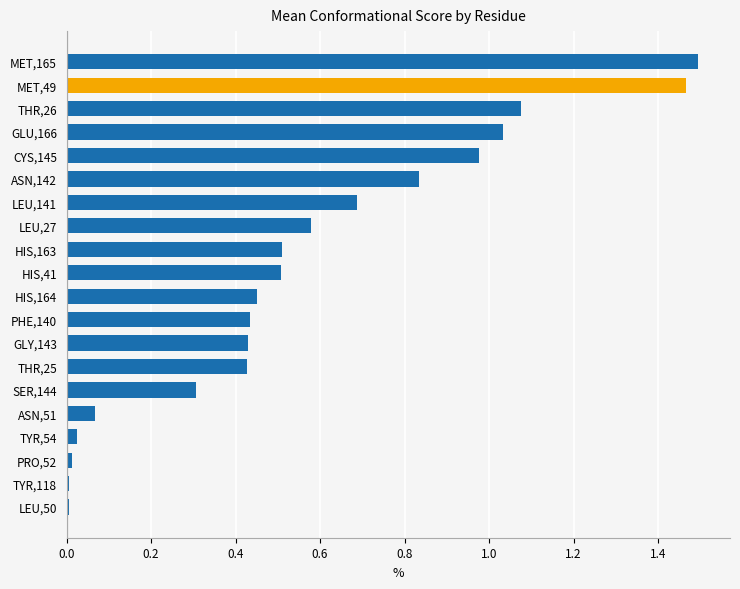

How many categories are shown in the chart?

20